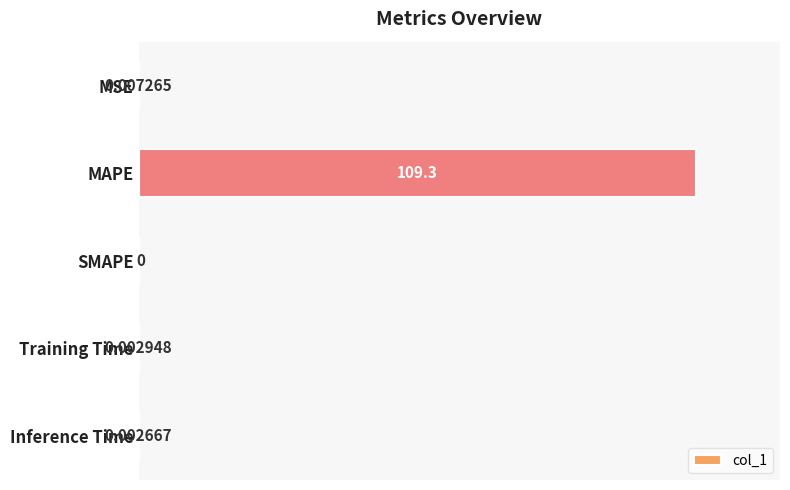

Which category has the highest value across all series?

MAPE